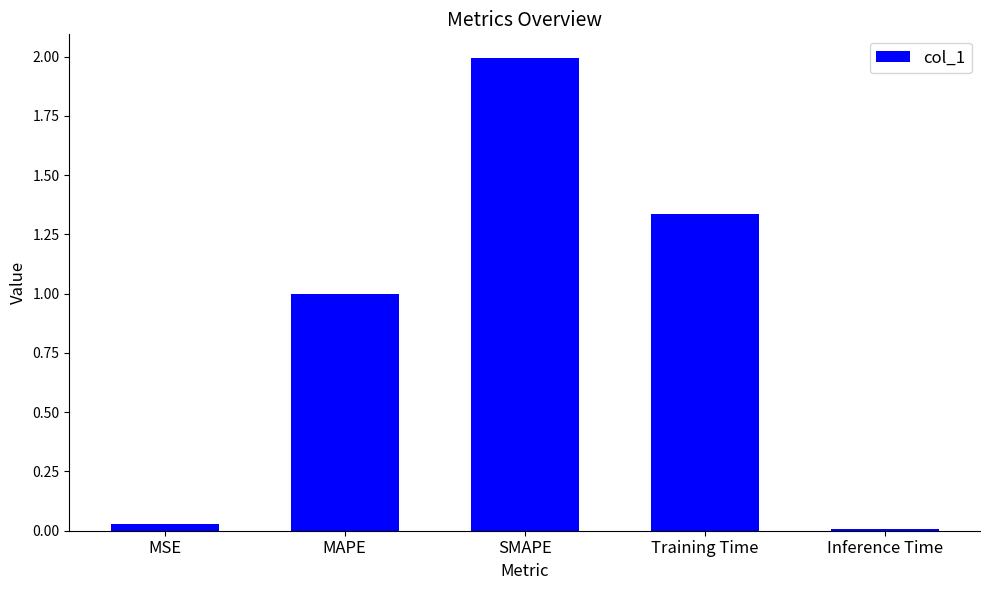

List the labels in order of value, largest first.

SMAPE, Training Time, MAPE, MSE, Inference Time